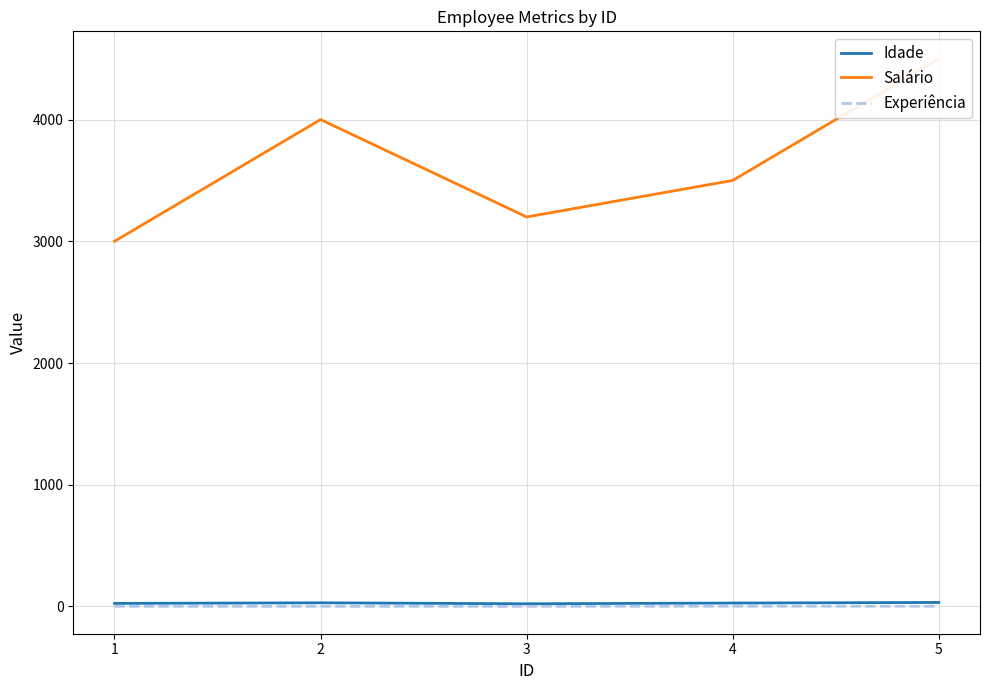

Where is the first local minimum for Salário?

3